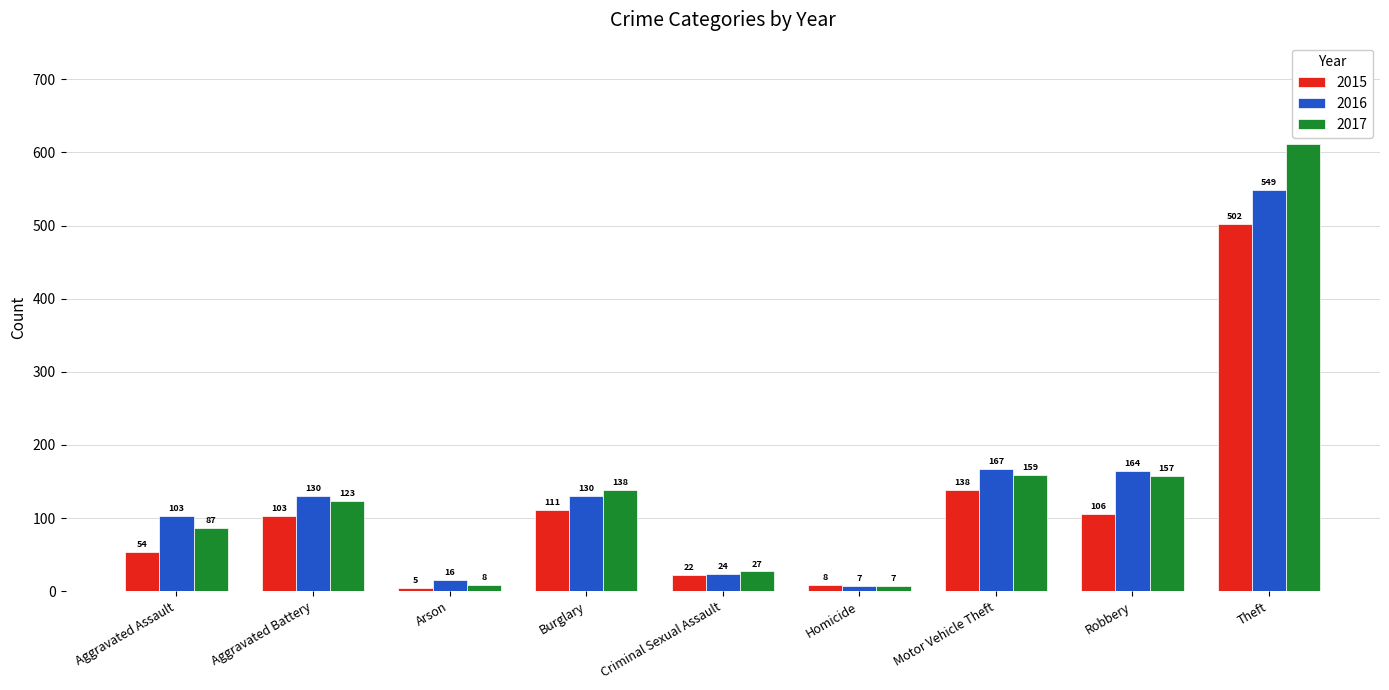

The value of 2015 at Theft is 763. True or false?

False